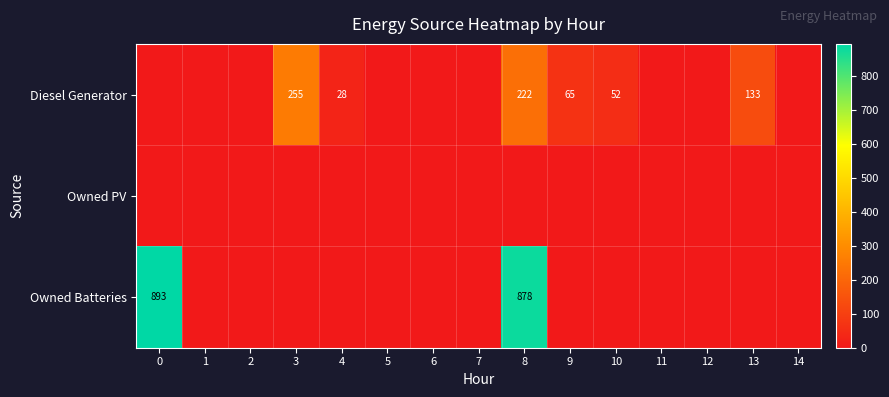

At how many categories does at least one series exceed 110?

4